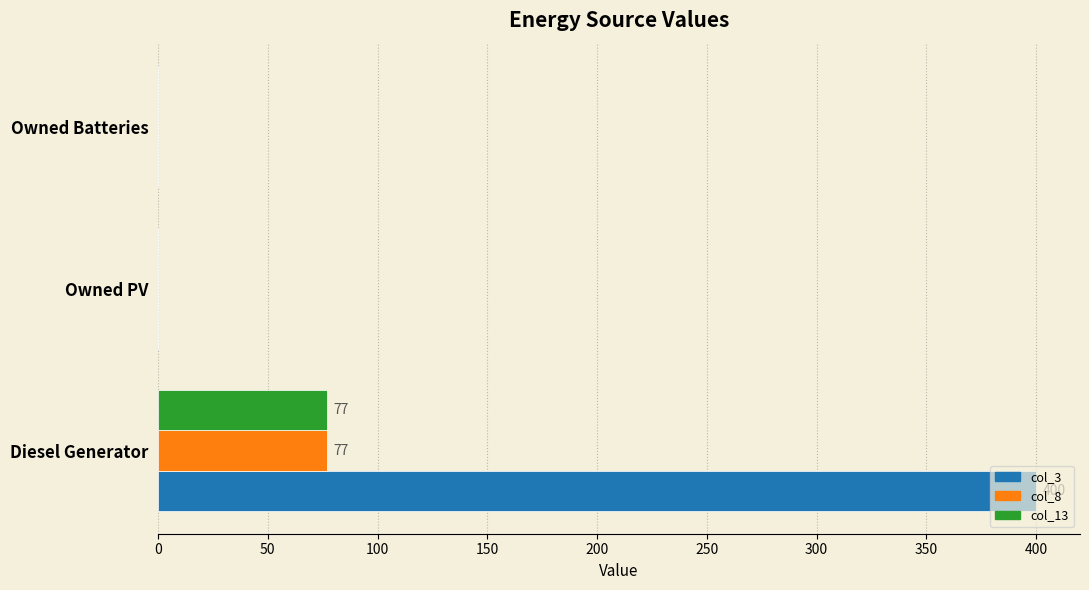

The value of col_8 at Diesel Generator is 77. True or false?

True